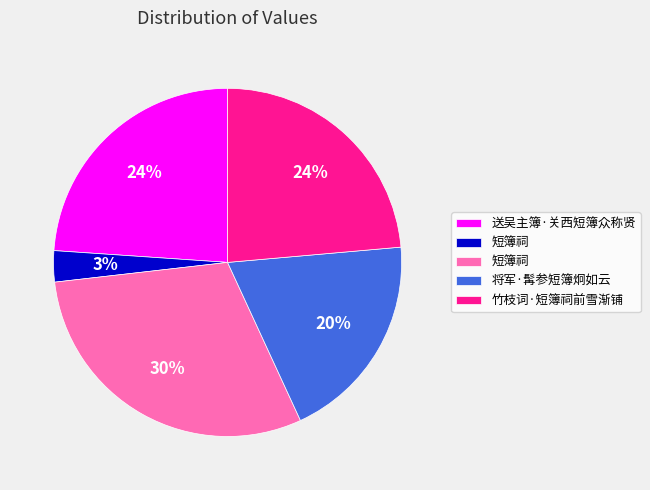

Does any single category account for the majority?

No